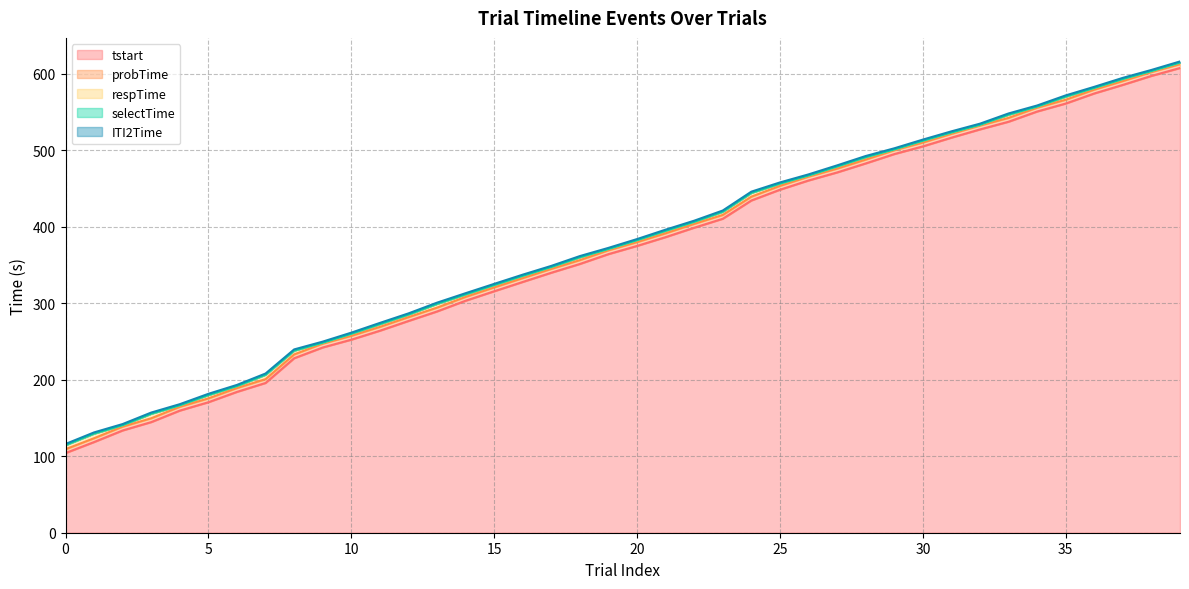

What is the value of the tstart point at the 19th from the left?

351.5